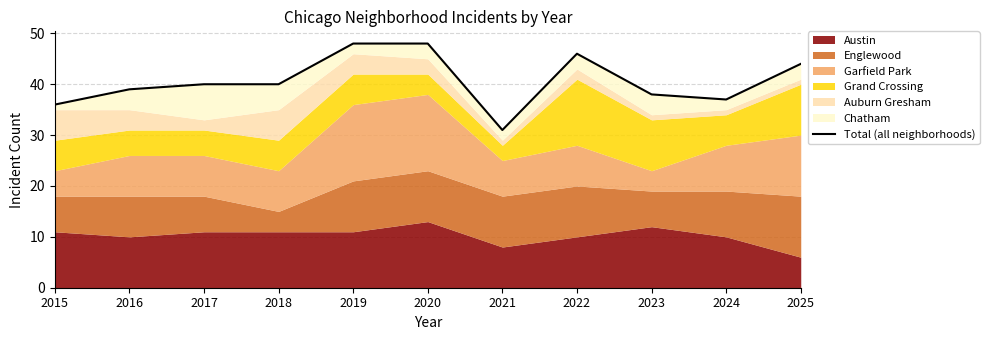

What is the change in value from 2020 to 2021?

-17